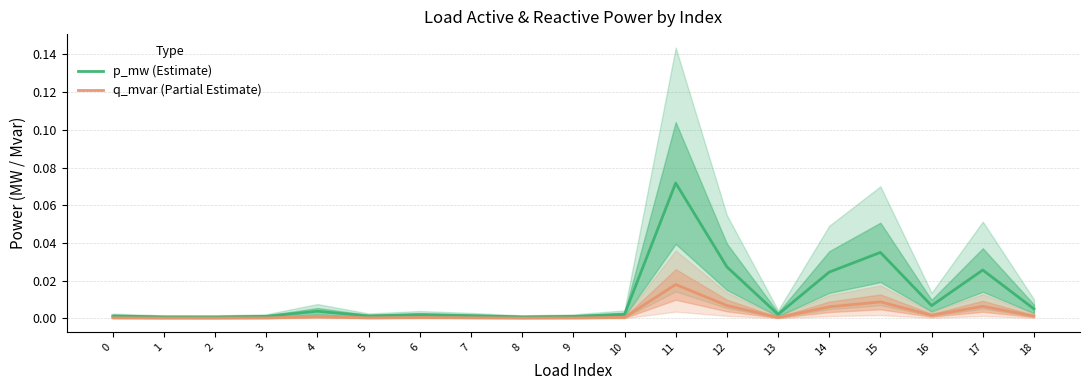

Where is q_mvar (Partial Estimate) nearest to the value 0?

2